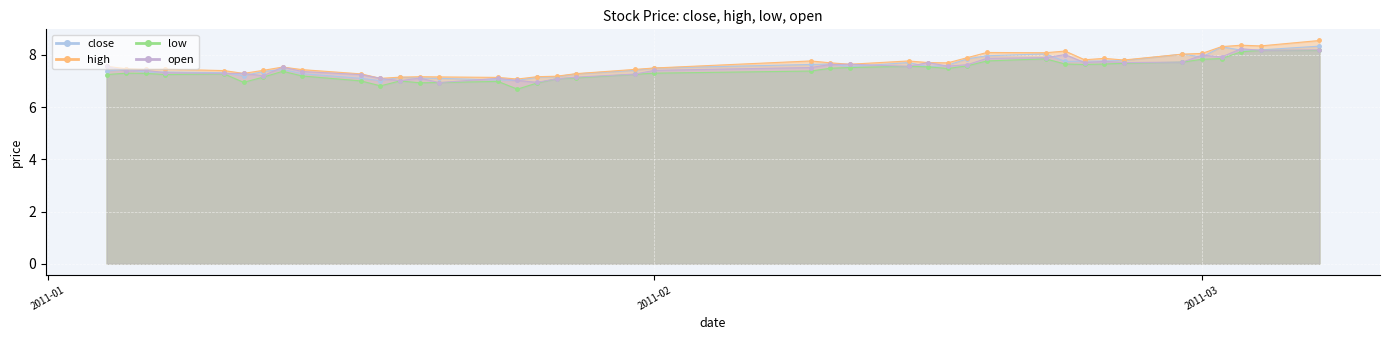

How many series are shown in this chart?

4